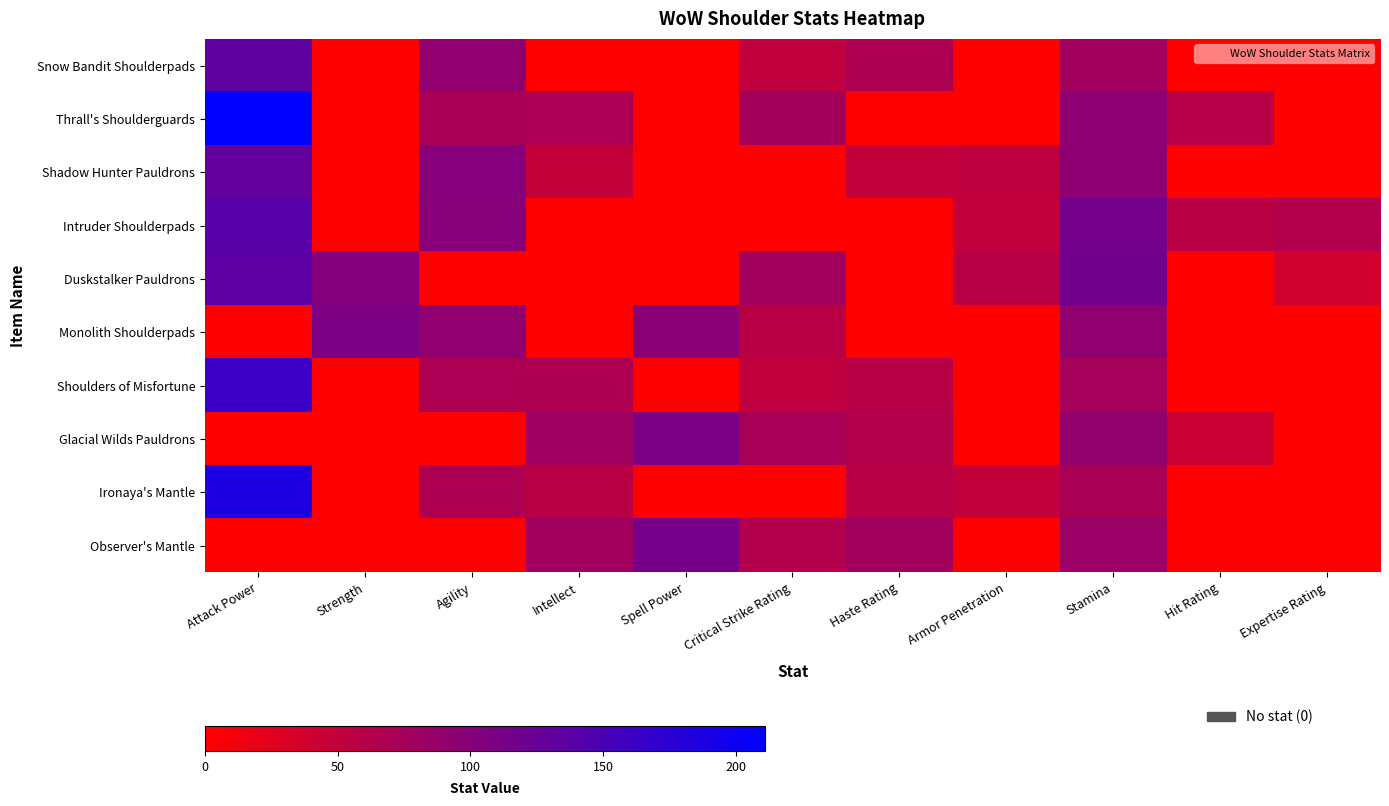

What is the greatest value displayed?

211